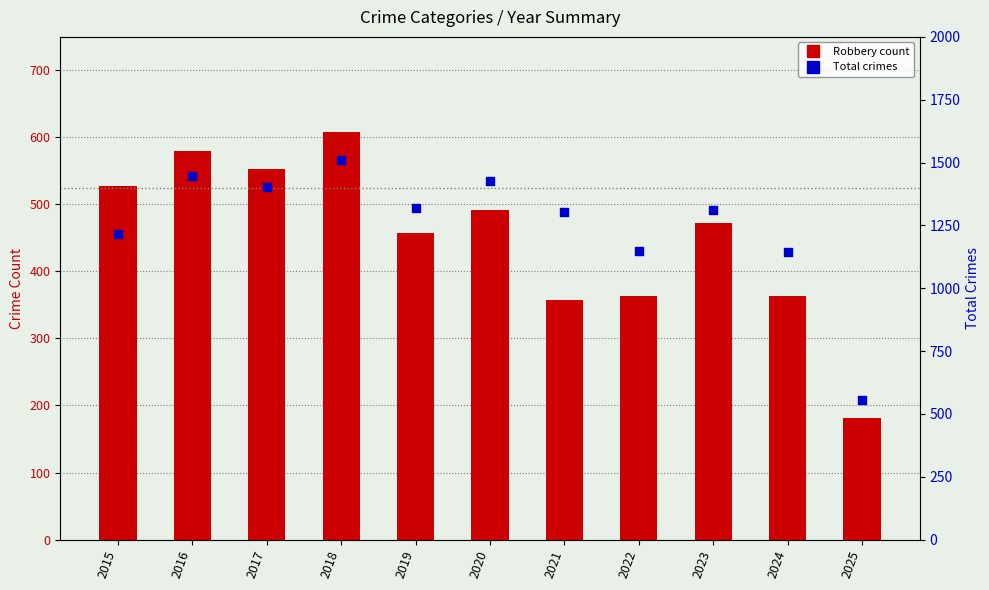

What is the total value across all series at 2024?

1509